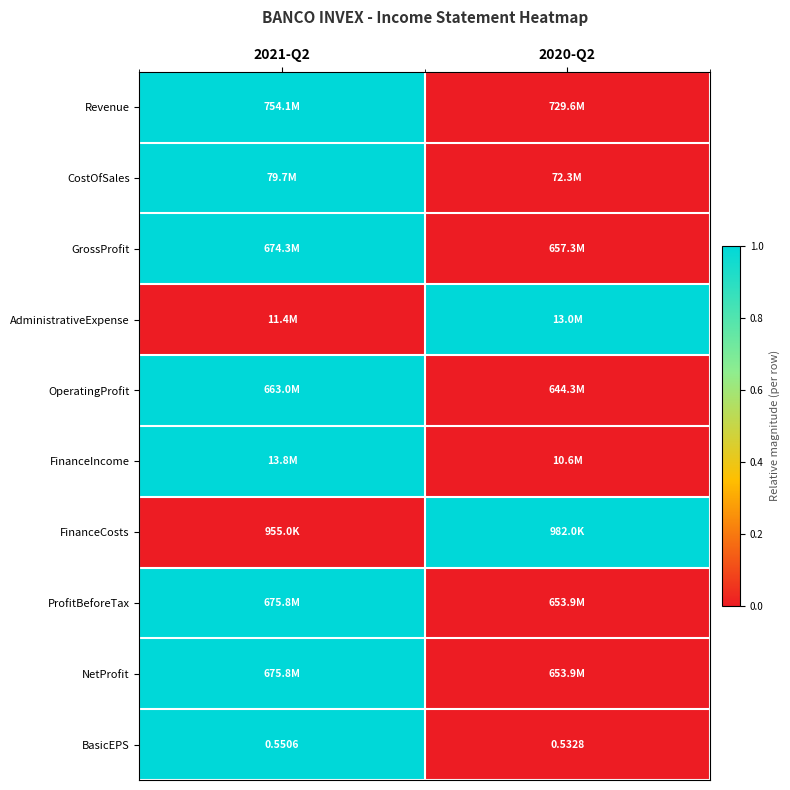

At which category is the sum across all series the highest?

2021-Q2